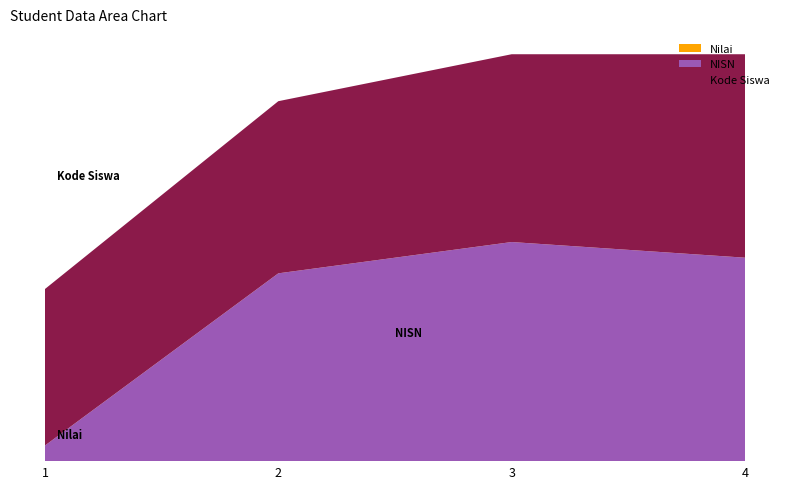

Reading right to left, list all the values displayed in this chart.

Kode Siswa: 13	12	11	10
NISN: 13	14	12	1
Nilai: 0	0	0	0